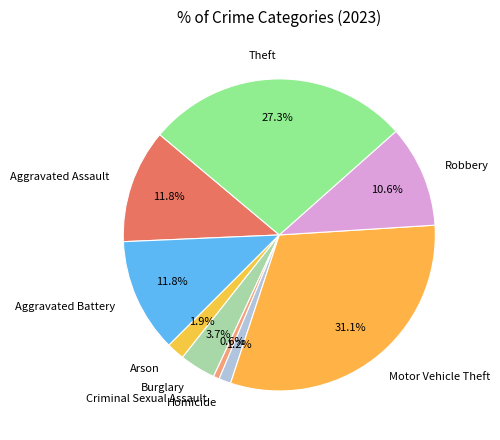

Count the number of slices in the pie.

9